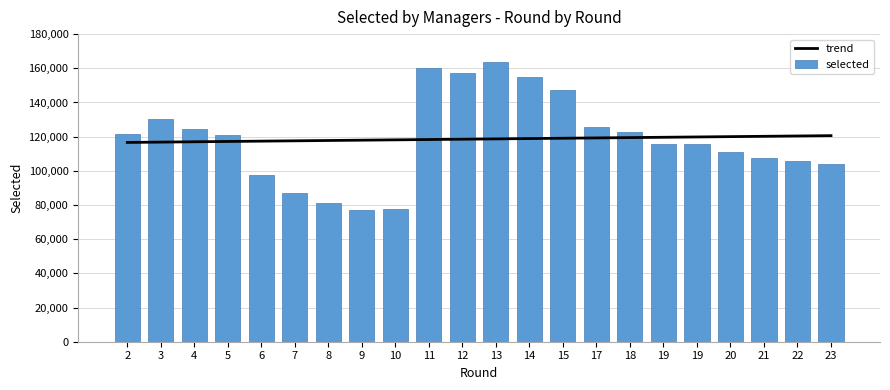

Are the bars horizontal?

No